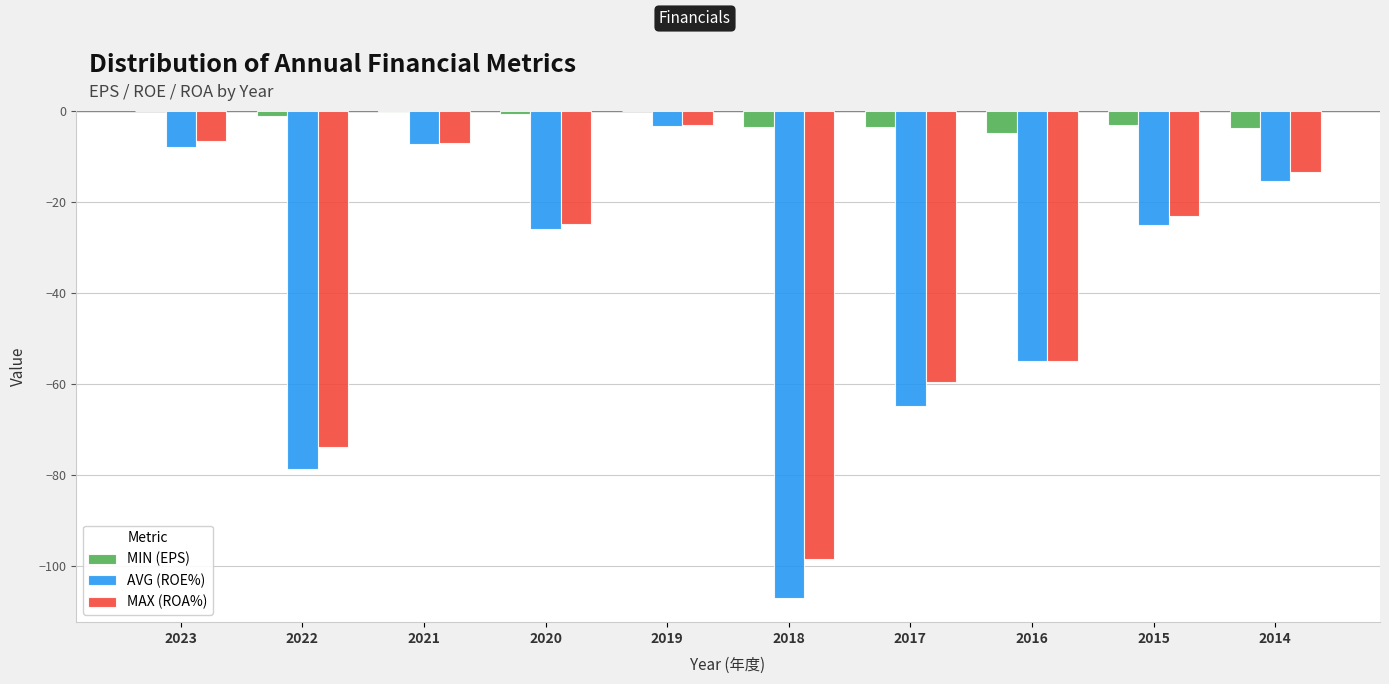

What is the spread (max minus min) of values at 2020?

25.3